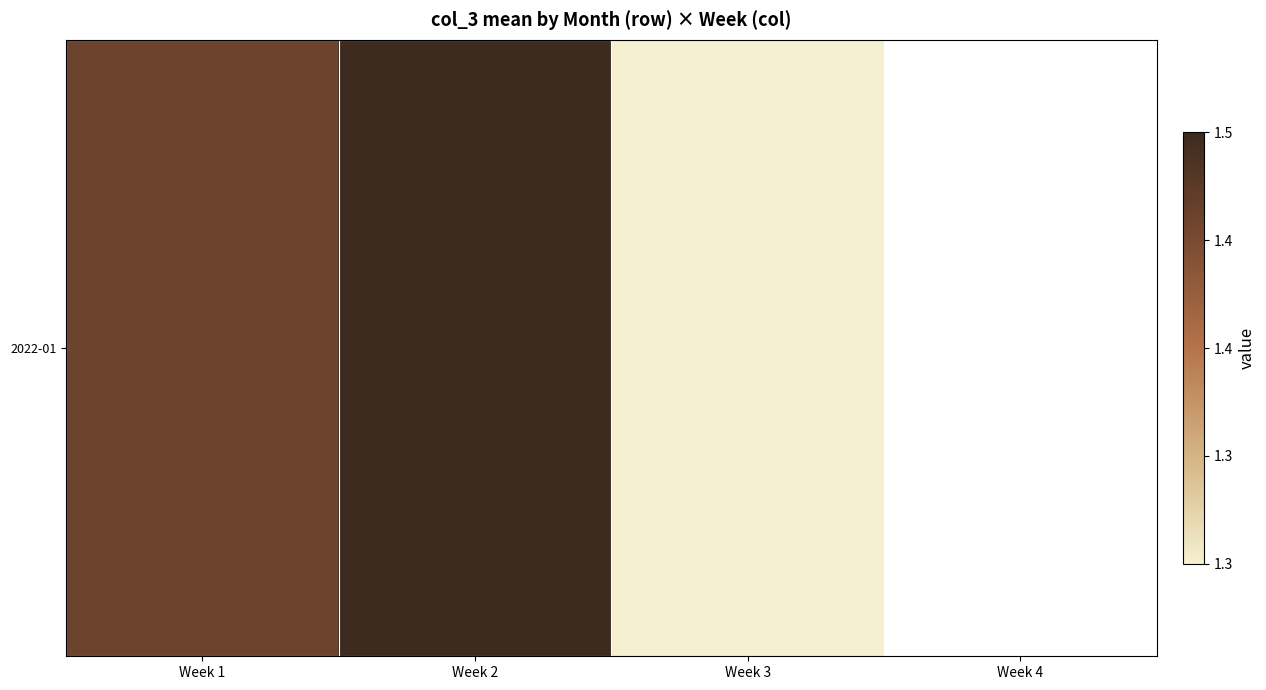

The chart shows a value of 144605600.0 at Week 1. True or false?

True